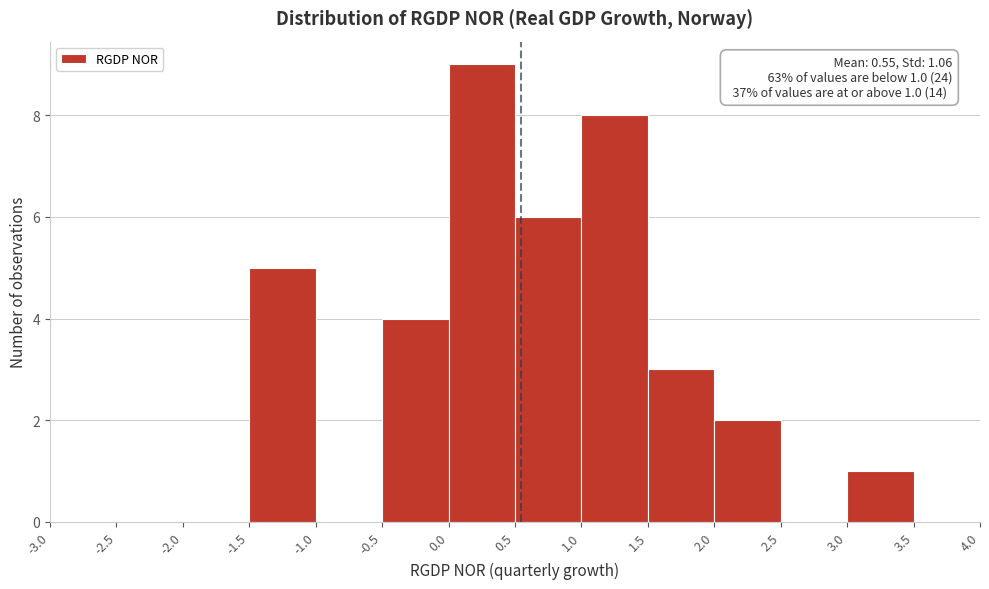

Over which range of the x-axis is the bar tallest?

0.0 to 0.5